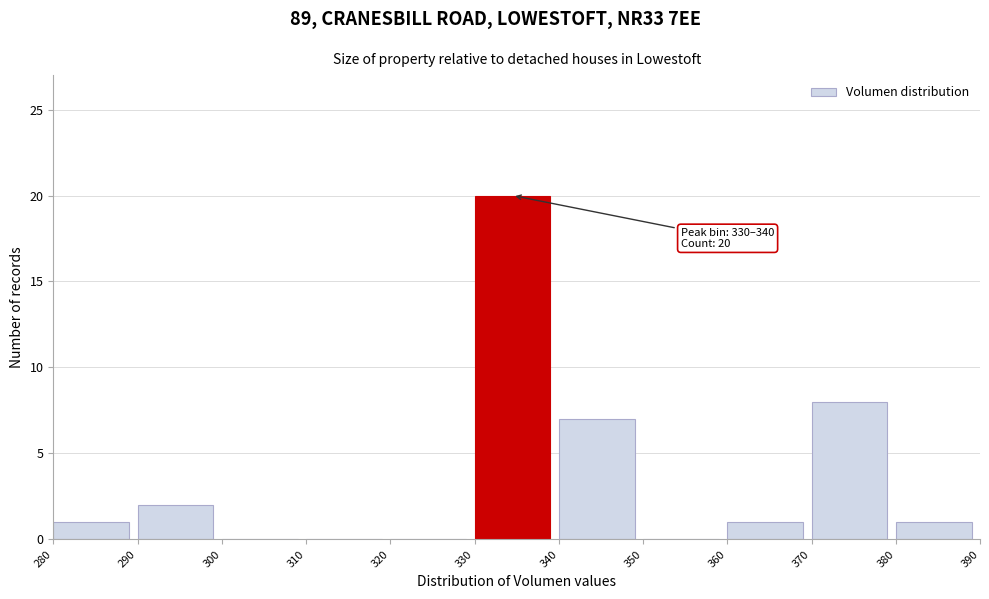

Which range on the x-axis has the tallest bar?

330 to 340